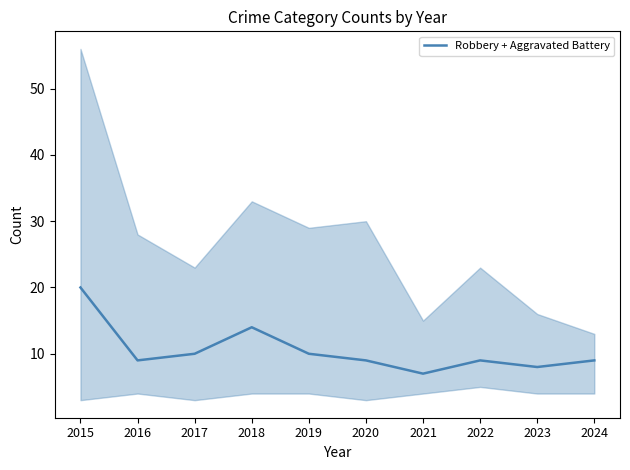

Reading left to right, list all the values displayed in this chart.

2015=20	2016=9	2017=10	2018=14	2019=10	2020=9	2021=7	2022=9	2023=8	2024=9